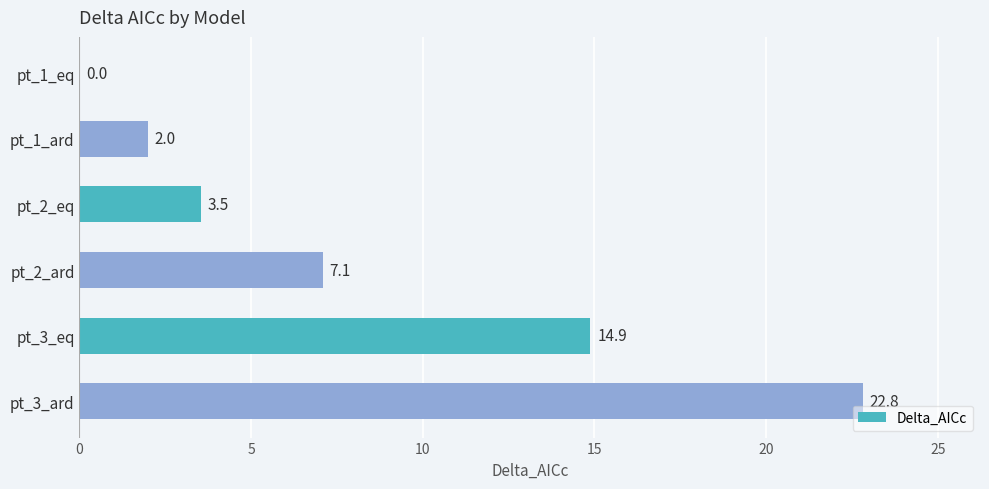

What is the sum of all values?

50.3